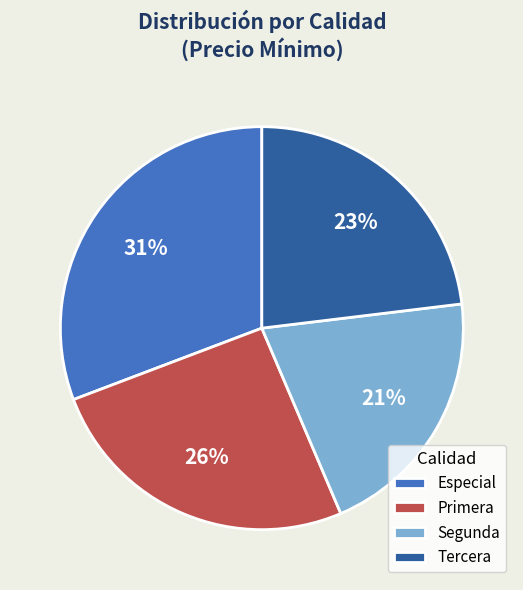

What is the largest slice in the pie chart?

Especial